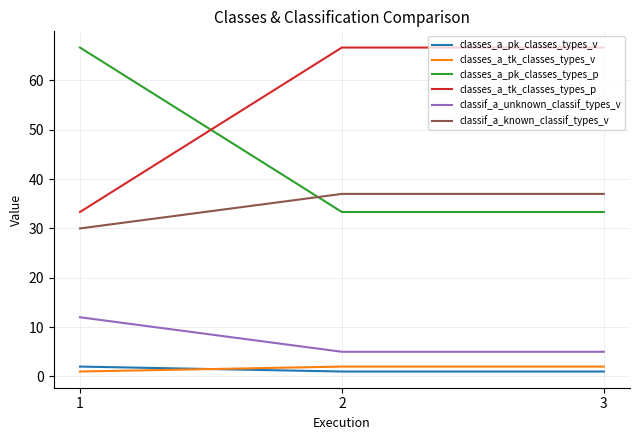

Reading left to right, transcribe all the data shown in this chart.

classes_a_pk_classes_types_v: 1=2.0	2=1.0	3=1.0
classes_a_tk_classes_types_v: 1=1.0	2=2.0	3=2.0
classes_a_pk_classes_types_p: 1=66.7	2=33.3	3=33.3
classes_a_tk_classes_types_p: 1=33.3	2=66.7	3=66.7
classif_a_unknown_classif_types_v: 1=12.0	2=5.0	3=5.0
classif_a_known_classif_types_v: 1=30.0	2=37.0	3=37.0